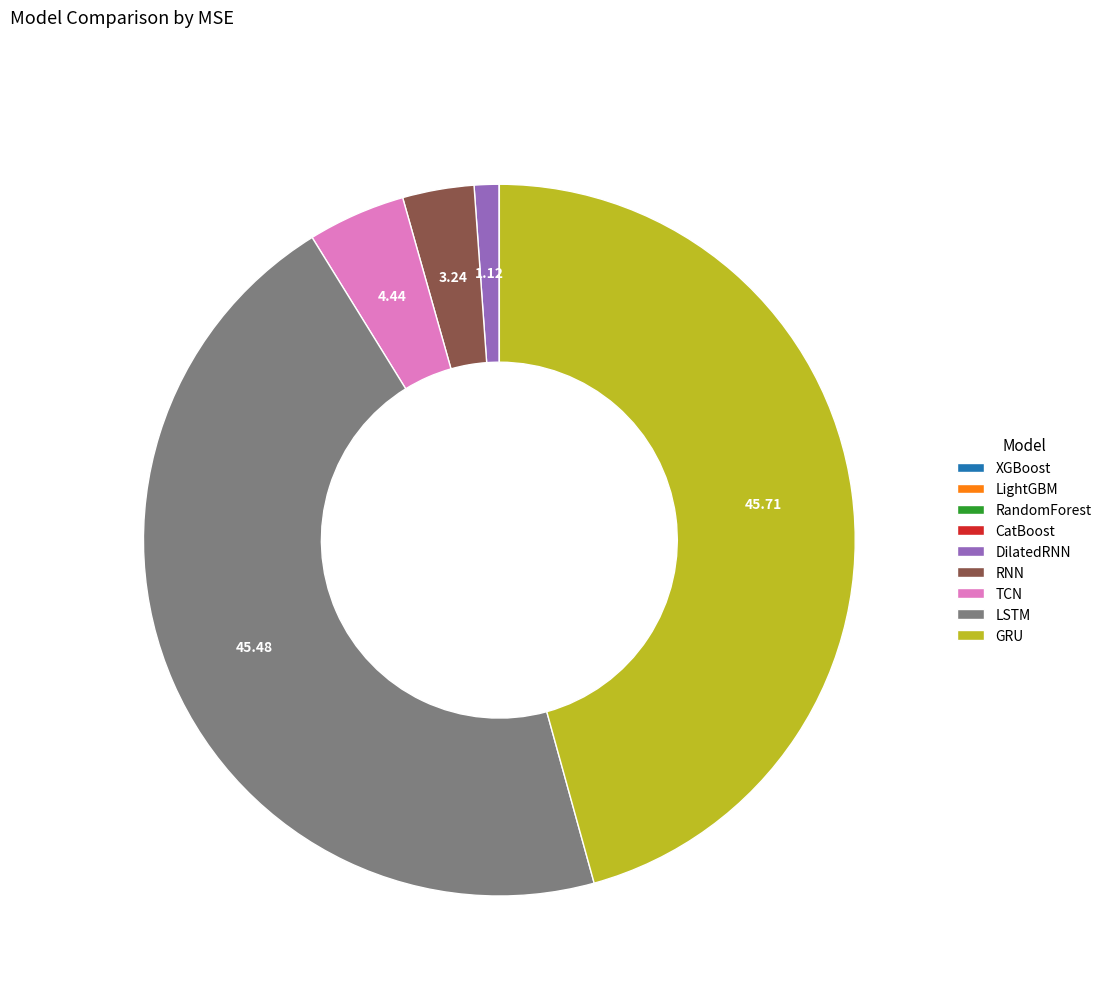

Does any single category account for the majority?

No